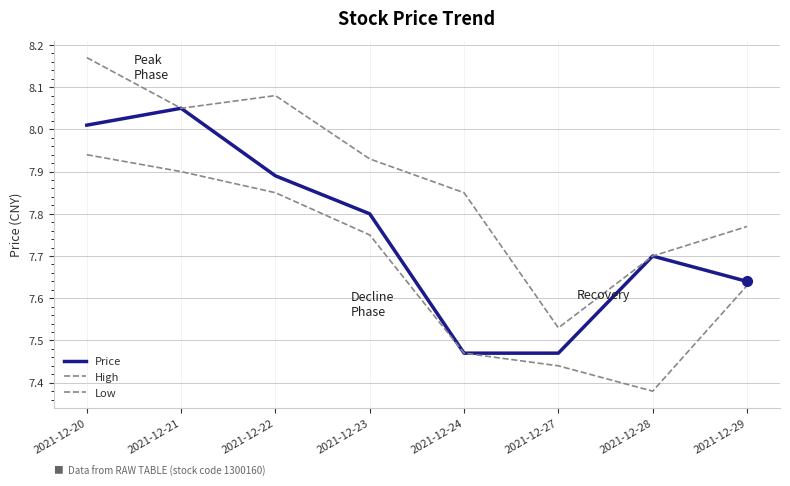

What is the difference between the maximum and second lowest values in the Low series?

0.5